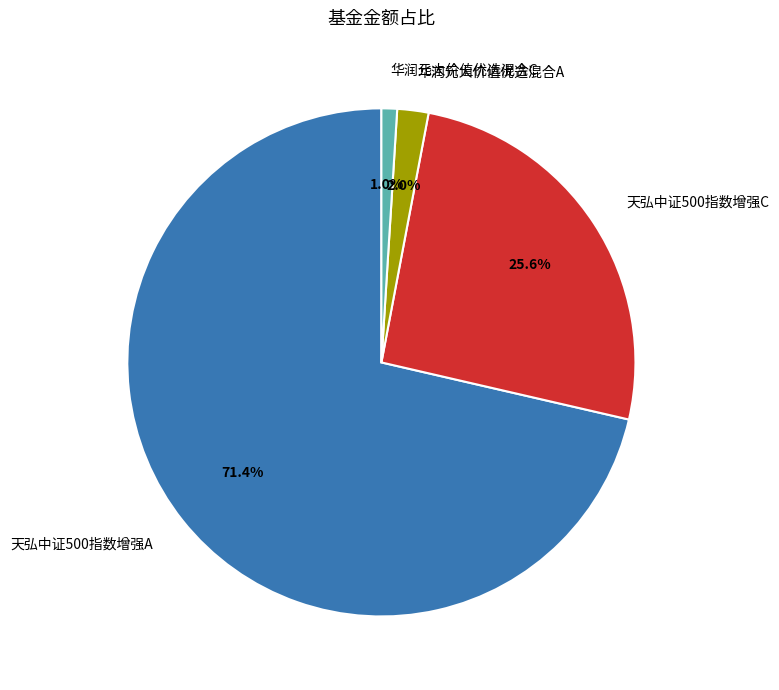

Rank the categories by value from highest to lowest.

天弘中证500指数增强A, 天弘中证500指数增强C, 华润元大价值优选混合A, 华润元大价值优选混合C